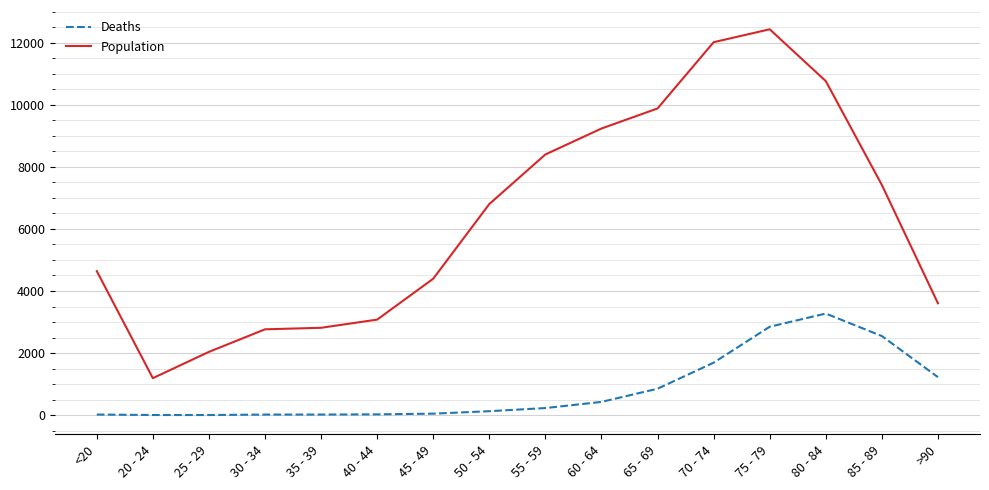

Which series has the largest total across all categories?

Population